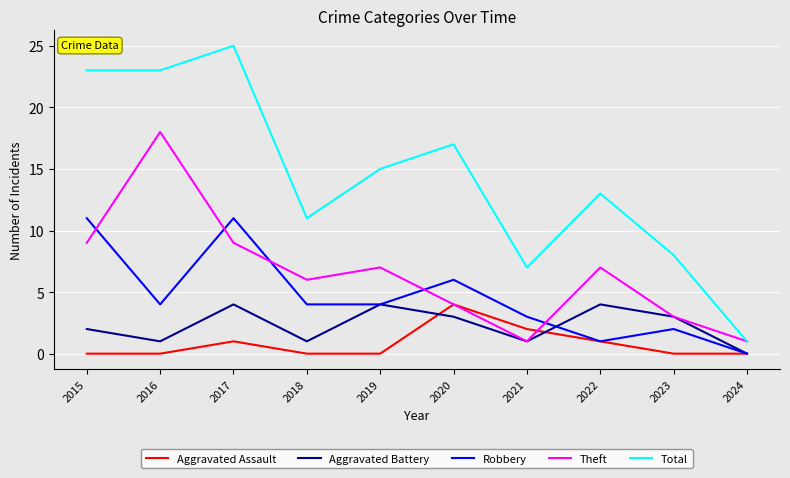

What is the spread (max minus min) of values at 2016?

23